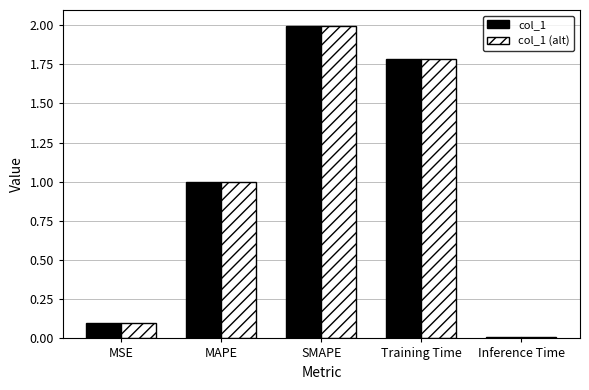

How many data points does each series have?

5